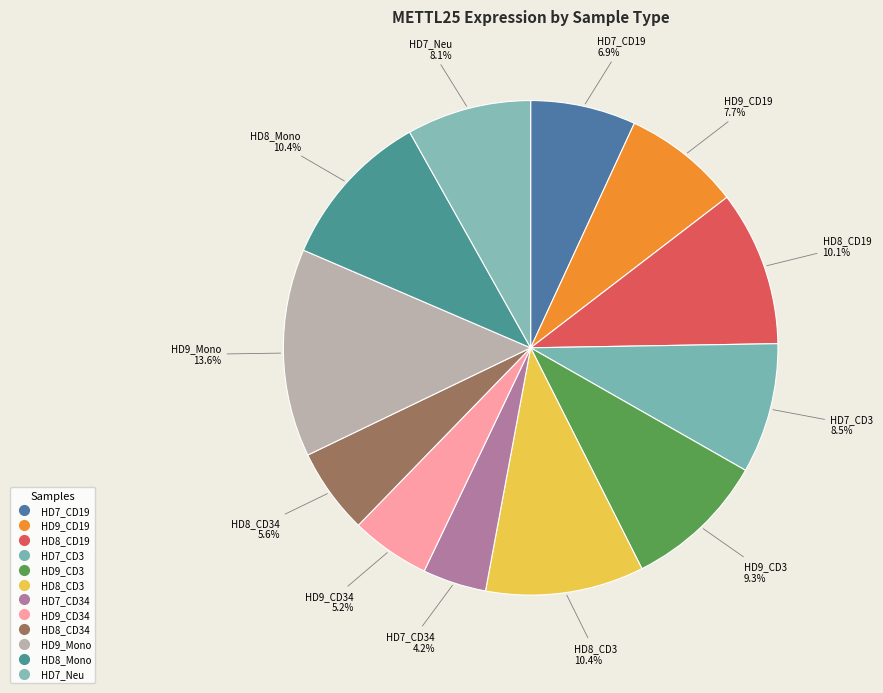

Rank the categories by value from highest to lowest.

HD9_Mono, HD8_Mono, HD8_CD3, HD8_CD19, HD9_CD3, HD7_CD3, HD7_Neu, HD9_CD19, HD7_CD19, HD8_CD34, HD9_CD34, HD7_CD34